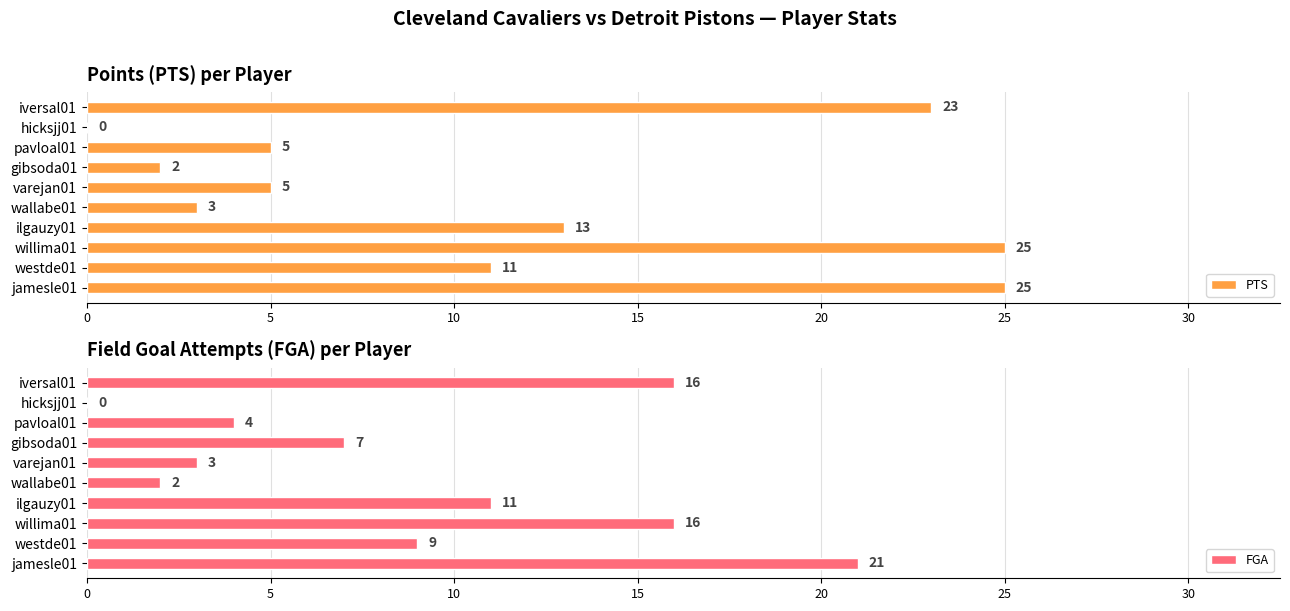

Which series has the largest total across all categories?

PTS